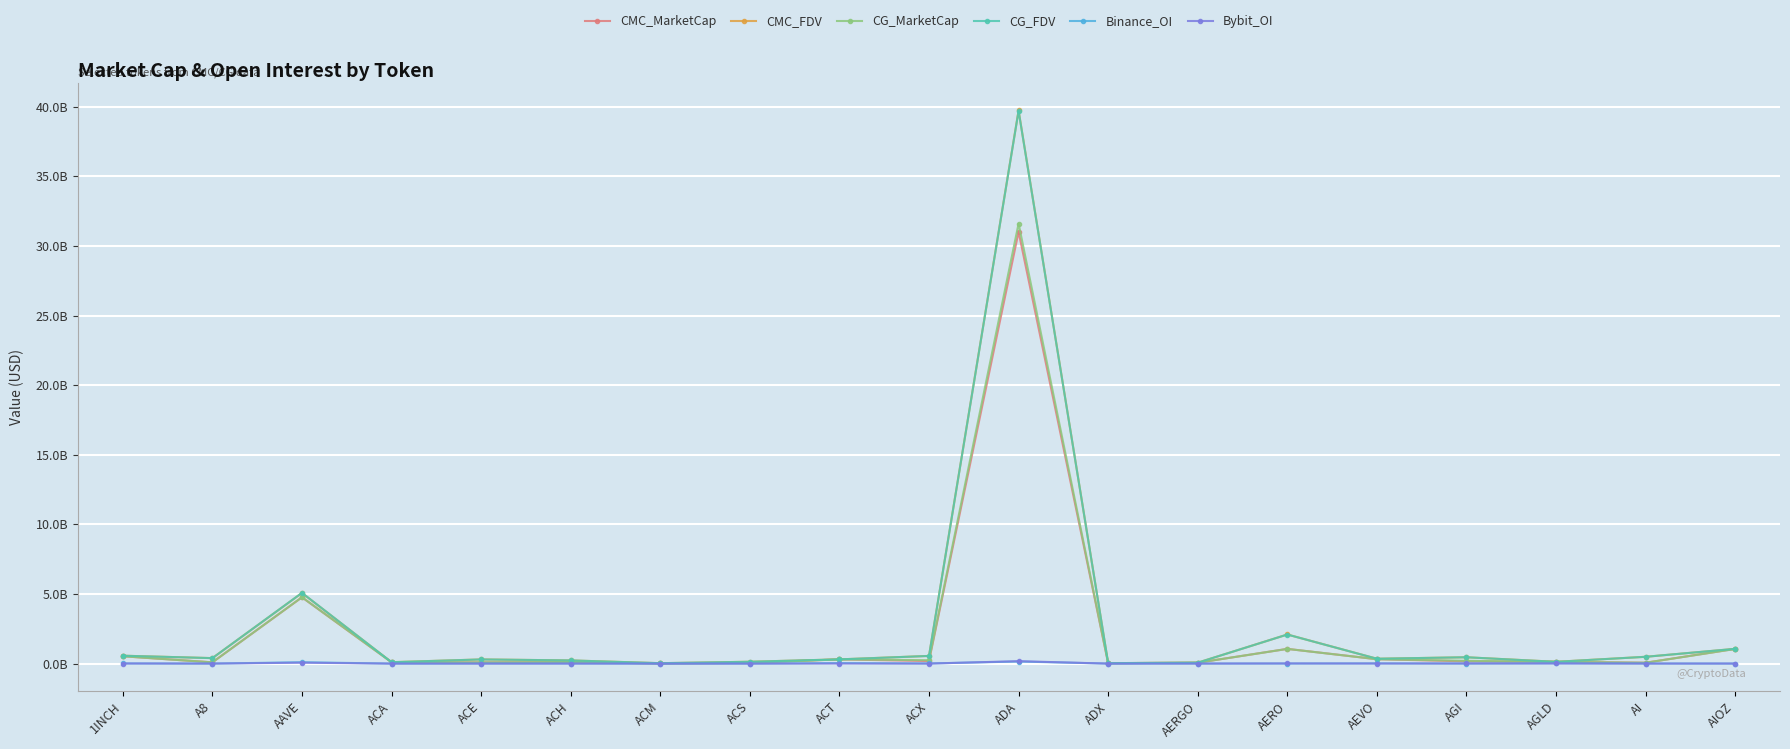

At which category does the chart reach its minimum across all series?

A8